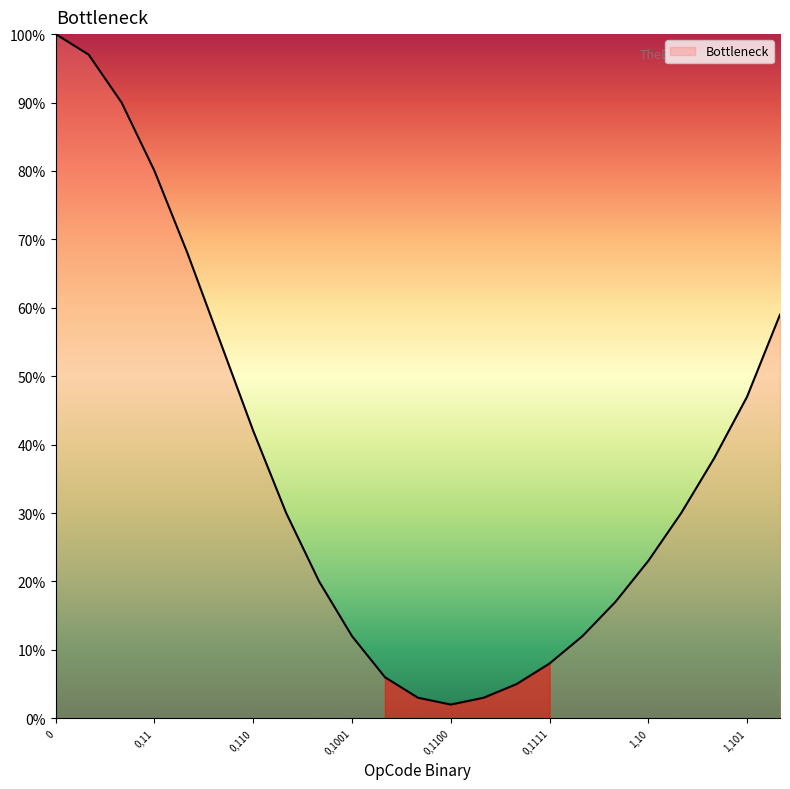

What is the greatest value displayed?

100